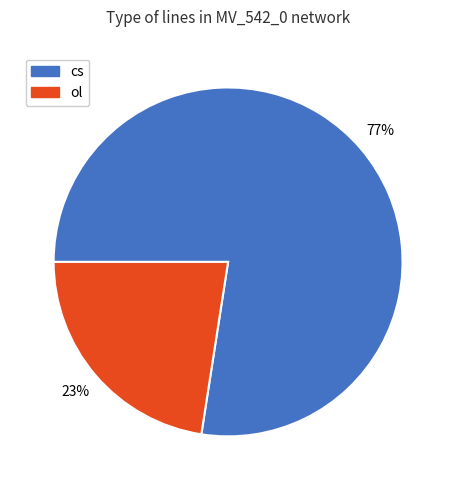

To the nearest percent, what is the combined percentage of ol and cs?

100%